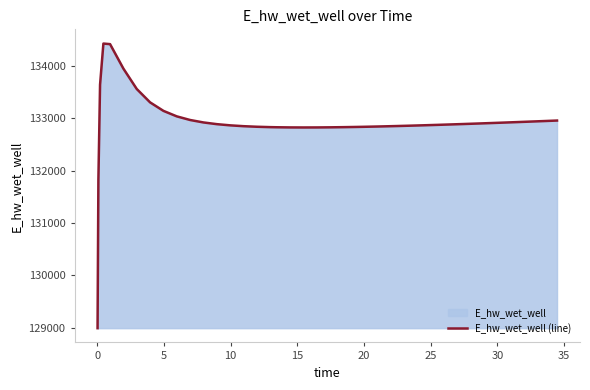

What is the smallest value displayed?

128993.1